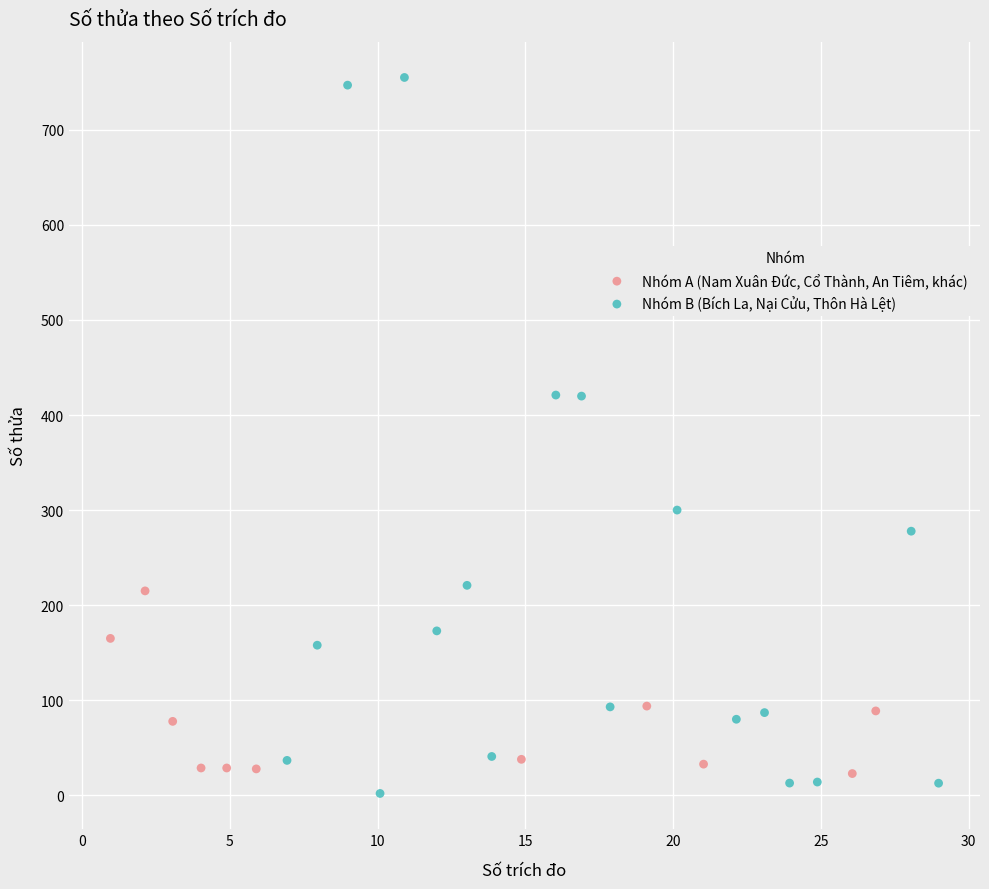

Which series has the widest spread of Y values?

Nhóm B (Bích La, Nại Cửu, Thôn Hà Lệt)